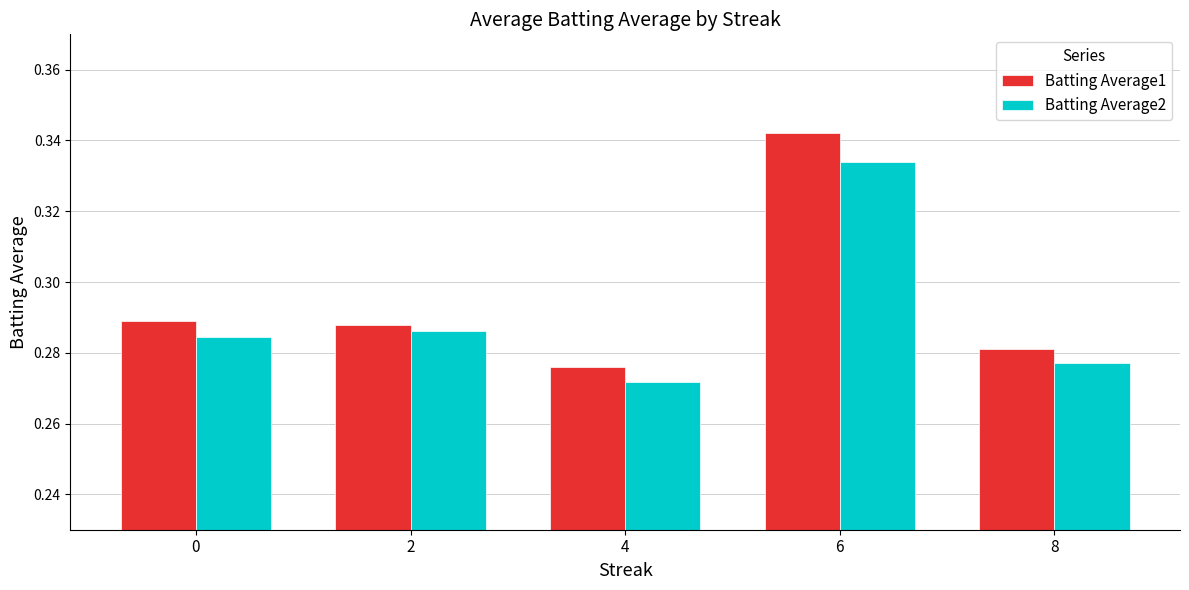

The Batting Average2 series shows 0.5 at 2. True or false?

False